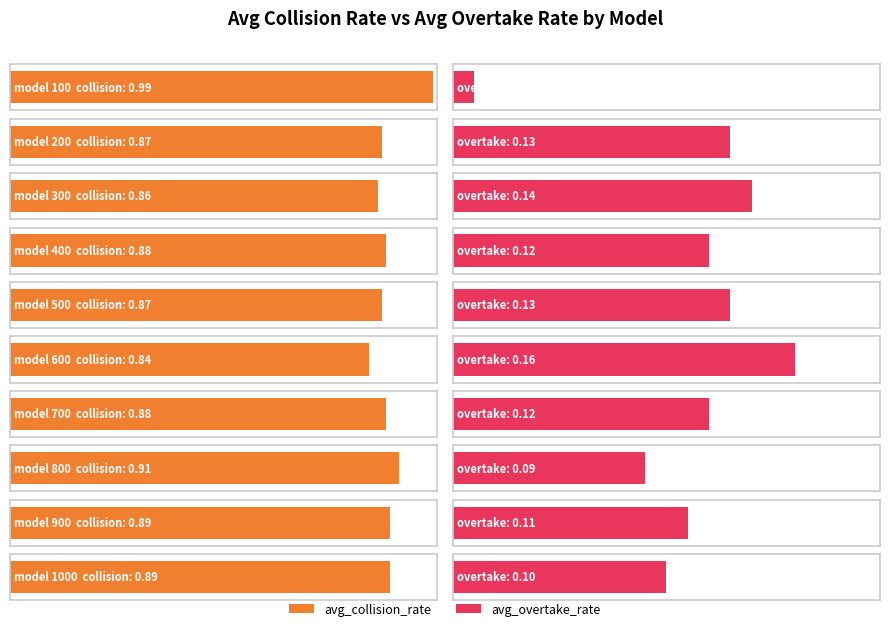

True or false: avg_collision_rate has a value of 1.5 at 200.

False